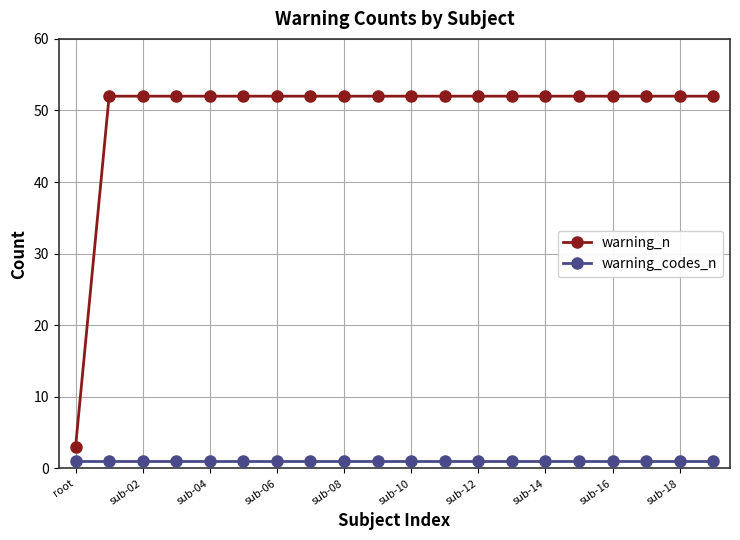

What is the maximum value shown in the chart?

52